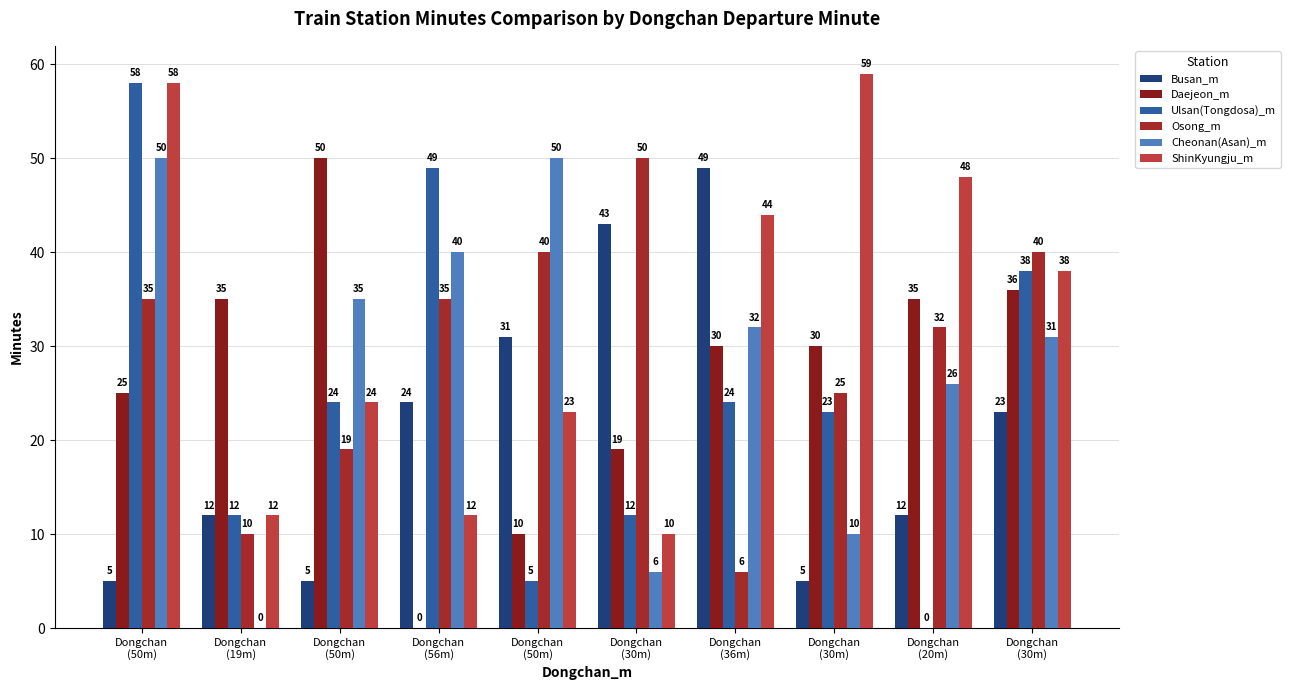

What are all the series names shown in the legend?

Busan_m, Daejeon_m, Ulsan(Tongdosa)_m, Osong_m, Cheonan(Asan)_m, ShinKyungju_m